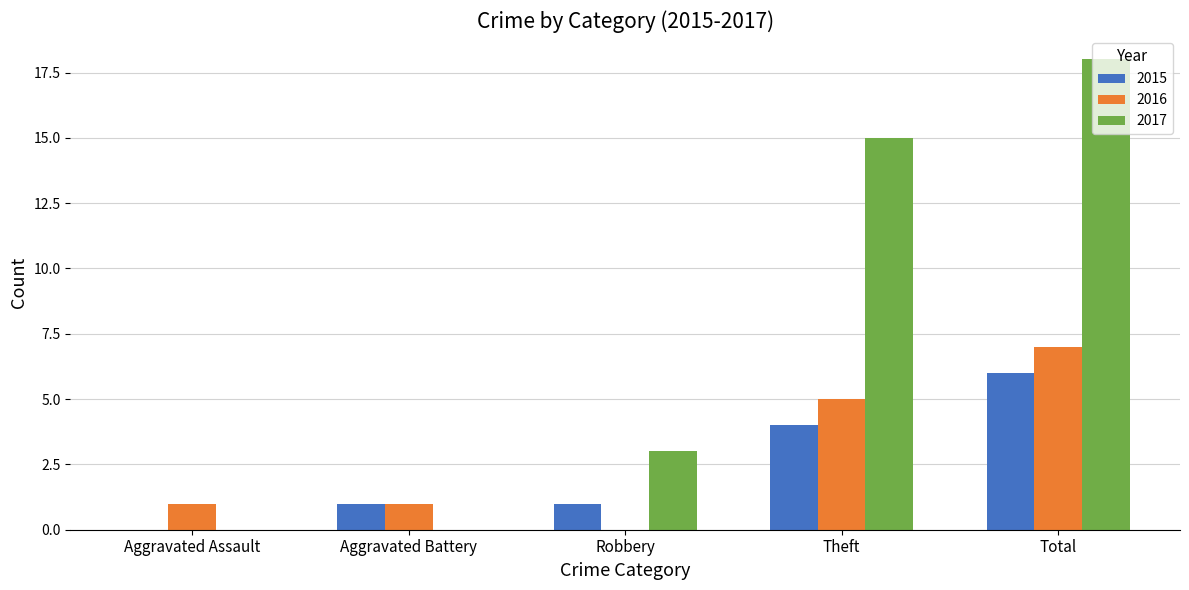

Which series has the largest total across all categories?

2017